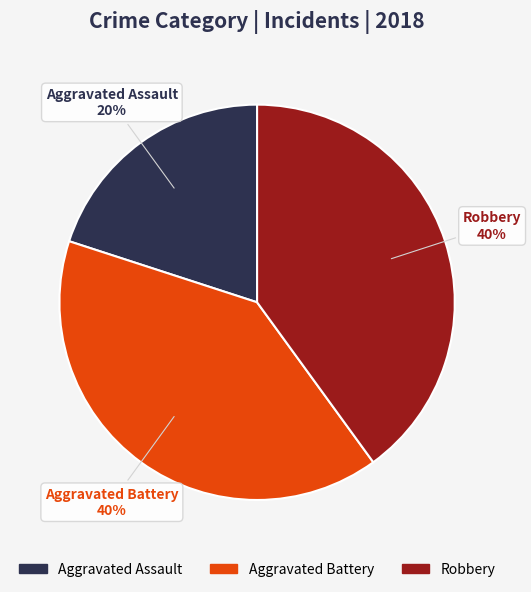

How many segments does this pie chart have?

3